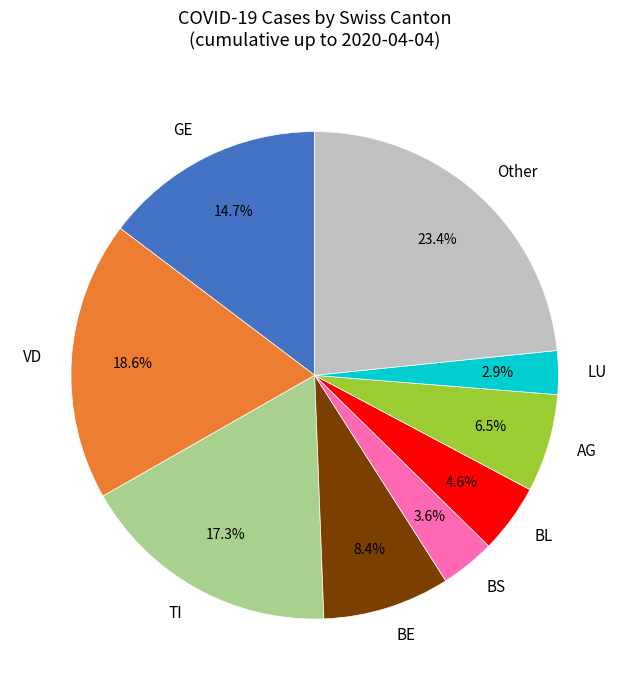

Which slice is the smallest?

LU